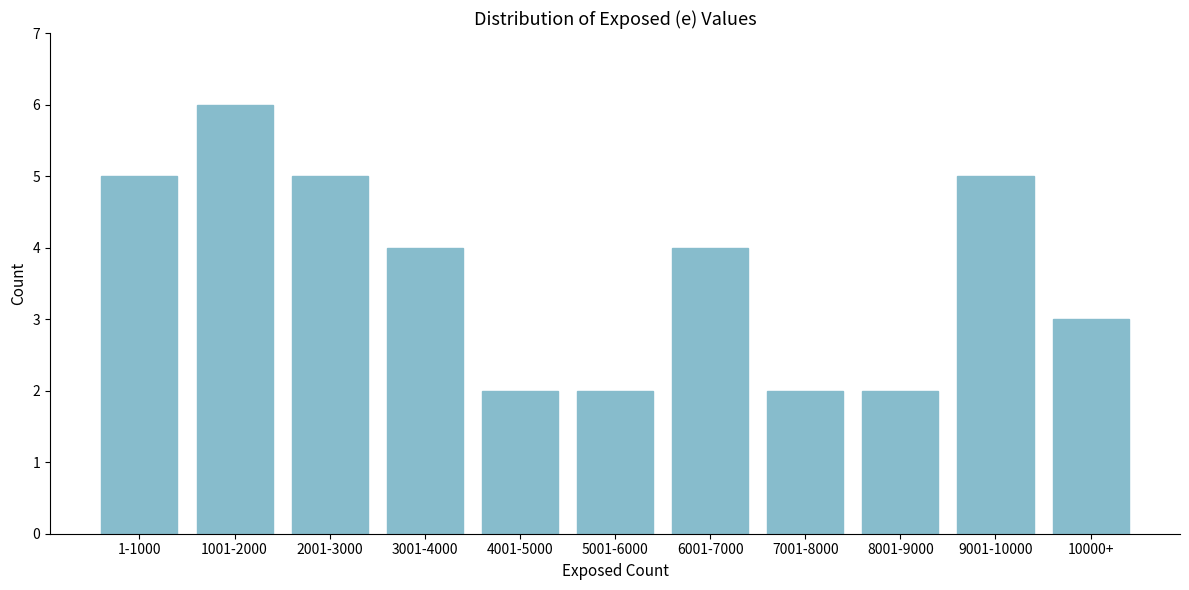

Reading right to left, extract all data points from this chart.

3	5	2	2	4	2	2	4	5	6	5